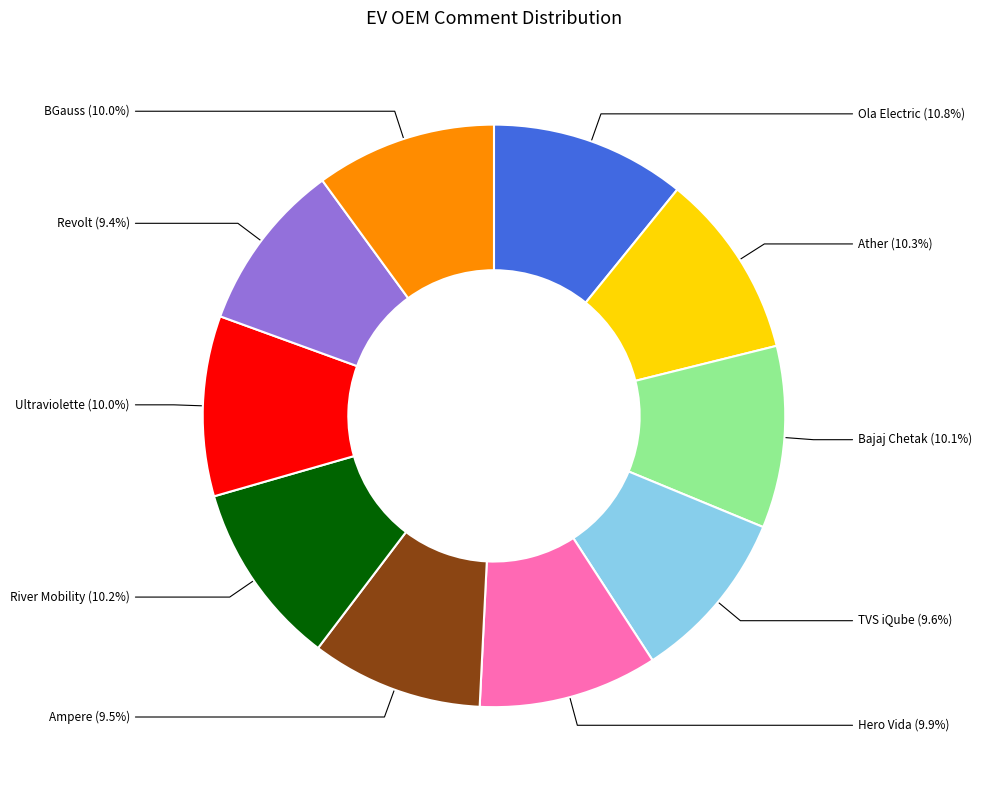

Is there a majority slice in this chart?

No